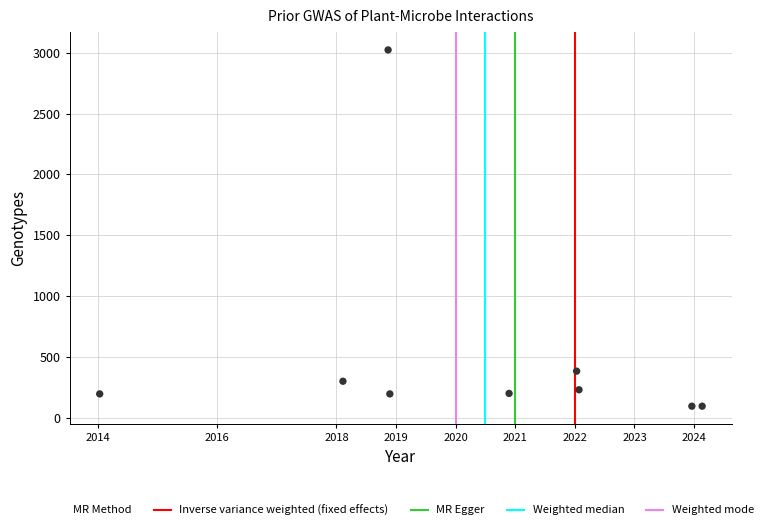

What Y value in the scatter plot is closest to 1559?

383